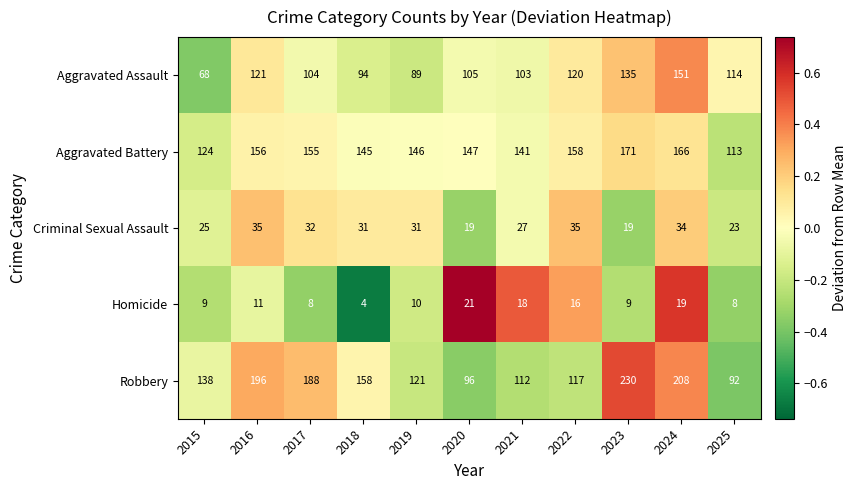

The Robbery series shows 323 at 2016. True or false?

False